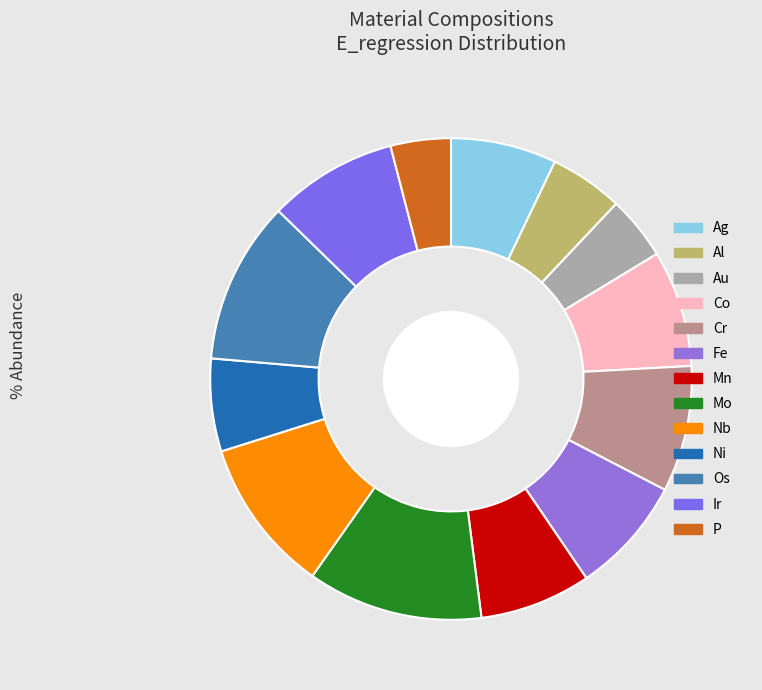

What is the smallest slice in the pie chart?

P